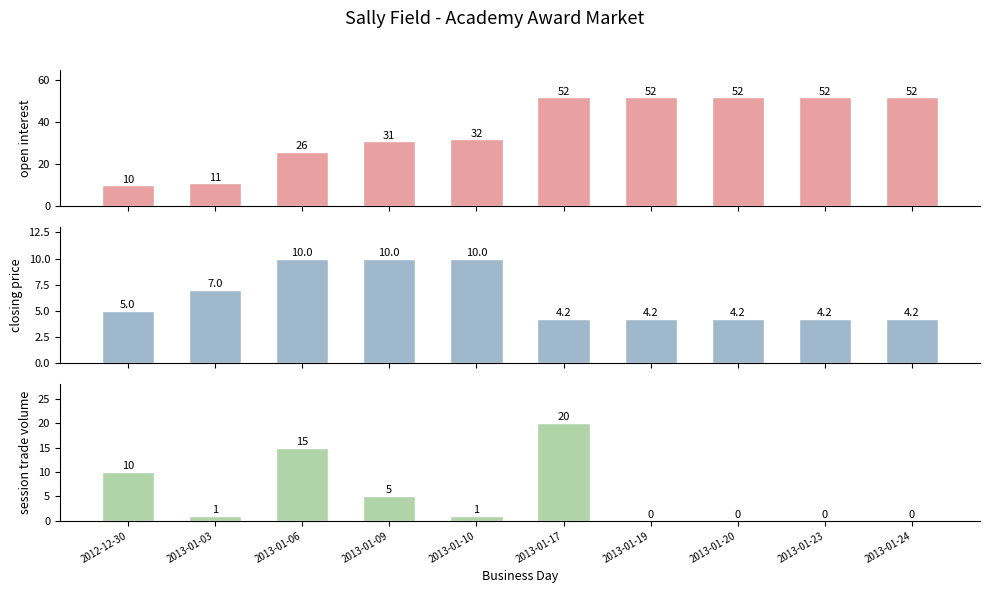

Reading left to right, list all the values displayed in this chart.

open interest: 2012-12-30=10.0	2013-01-03=11.0	2013-01-06=26.0	2013-01-09=31.0	2013-01-10=32.0	2013-01-17=52.0	2013-01-19=52.0	2013-01-20=52.0	2013-01-23=52.0	2013-01-24=52.0
closing price: 2012-12-30=5.0	2013-01-03=7.0	2013-01-06=10.0	2013-01-09=10.0	2013-01-10=10.0	2013-01-17=4.2	2013-01-19=4.2	2013-01-20=4.2	2013-01-23=4.2	2013-01-24=4.2
session trade volume: 2012-12-30=10.0	2013-01-03=1.0	2013-01-06=15.0	2013-01-09=5.0	2013-01-10=1.0	2013-01-17=20.0	2013-01-19=0.0	2013-01-20=0.0	2013-01-23=0.0	2013-01-24=0.0